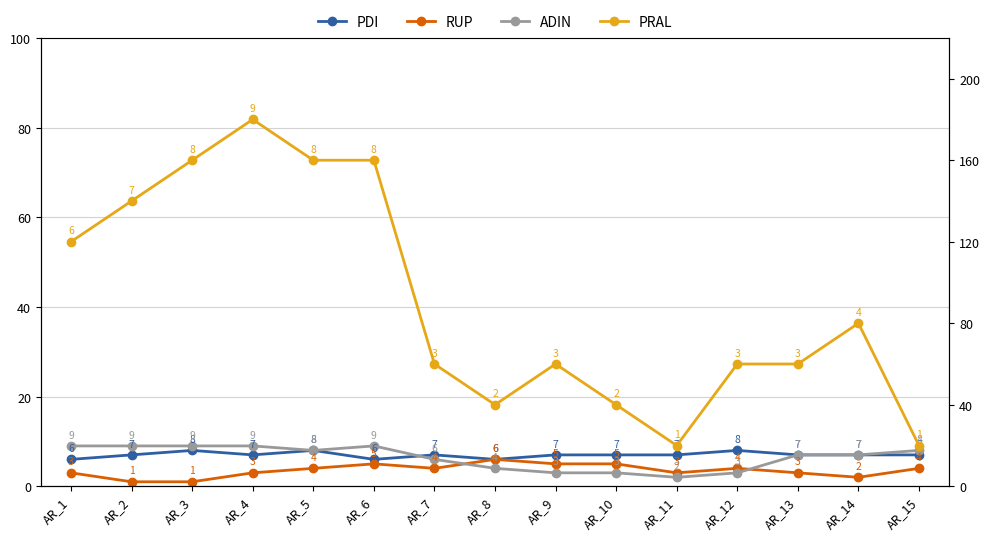

Rank the categories by PRAL value from highest to lowest.

AR_4, AR_3, AR_5, AR_6, AR_2, AR_1, AR_14, AR_7, AR_9, AR_12, AR_13, AR_8, AR_10, AR_11, AR_15